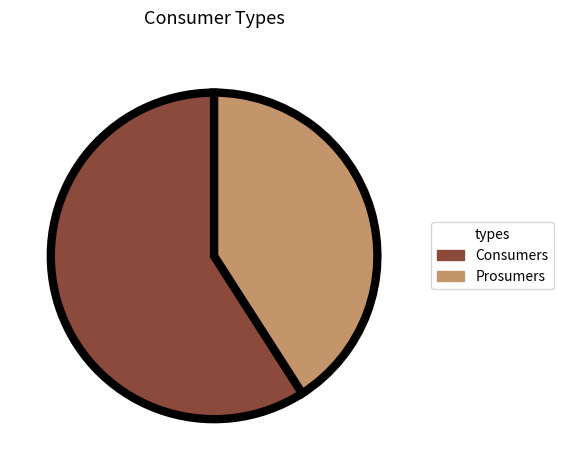

How many segments does this pie chart have?

2